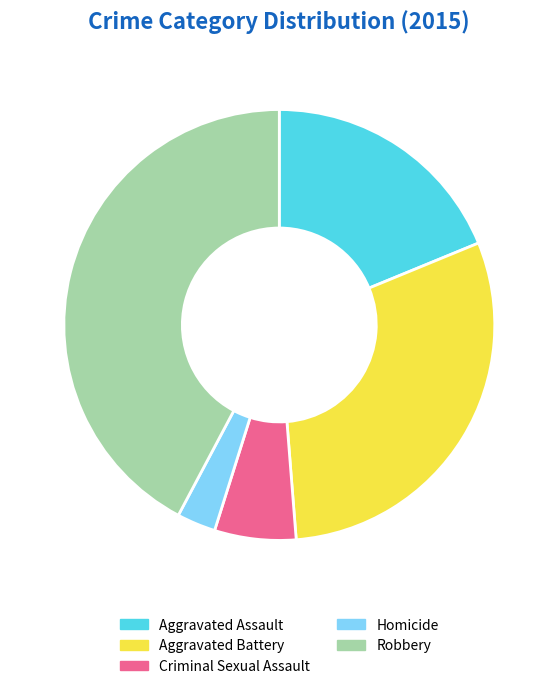

The Robbery slice represents 35% of the pie. True or false?

False